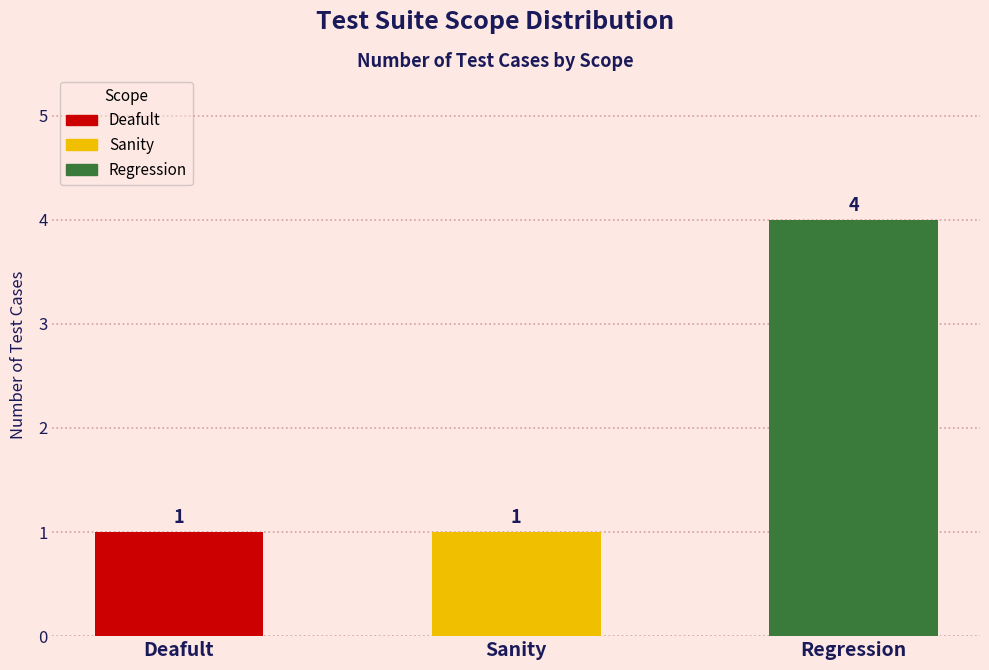

What is the label of the 1st bar from the left?

Deafult